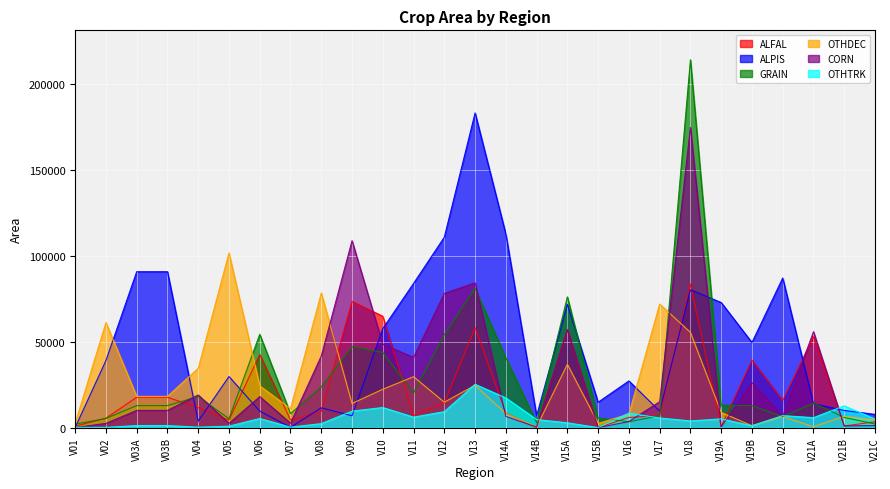

Where do ALFAL and ALPIS first cross each other?

V01 and V02